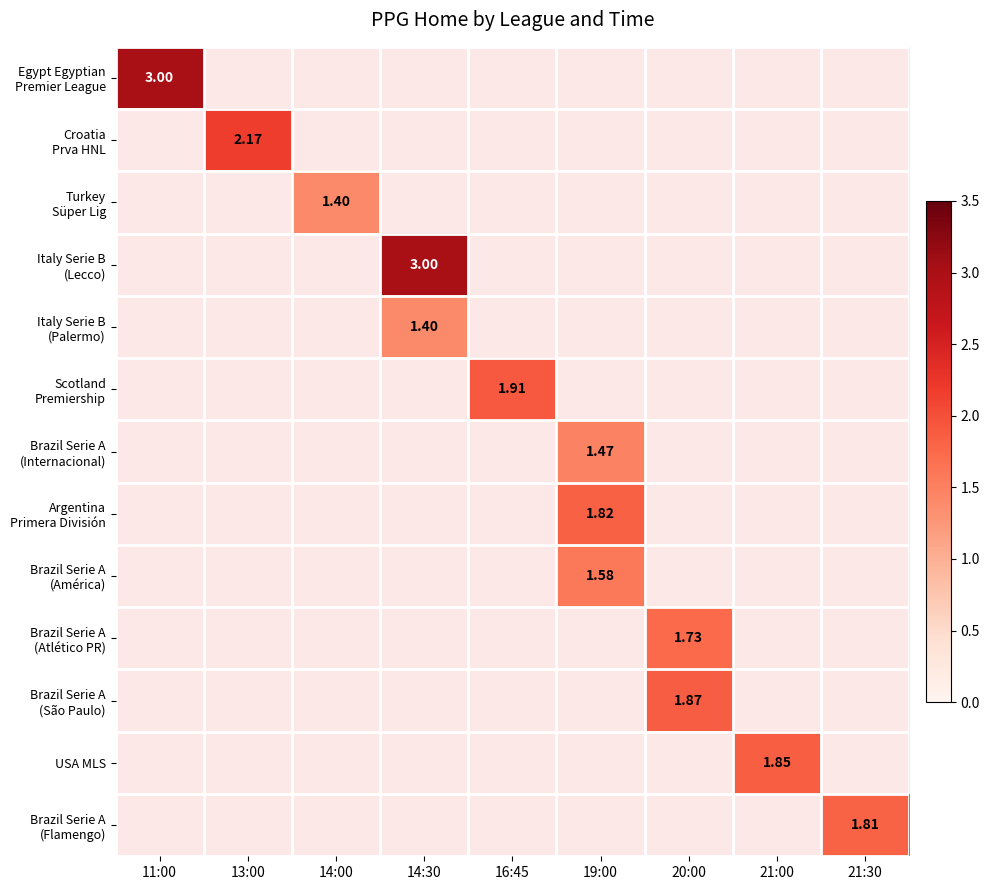

How many values in Scotland Premiership are above zero?

1